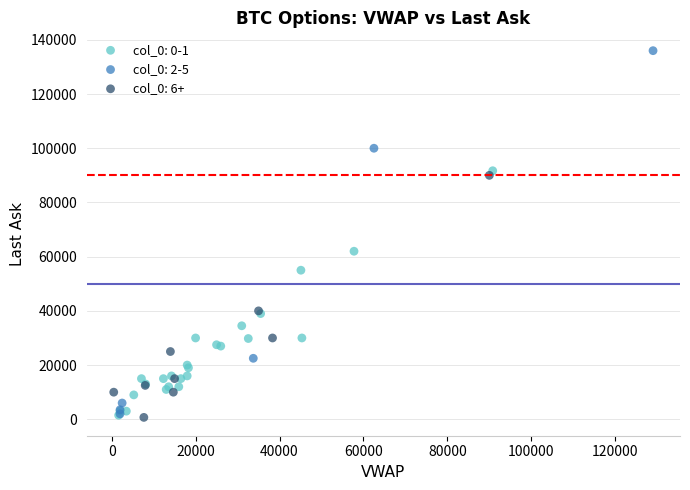

Which series has the widest spread of Y values?

col_0: 2-5